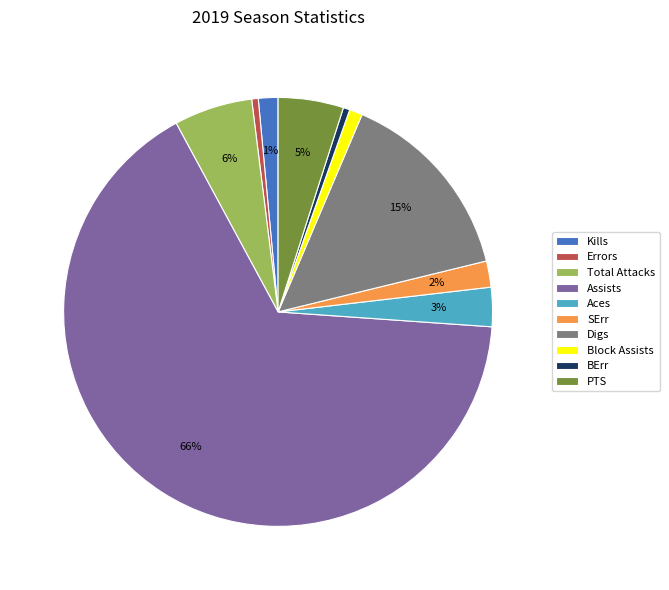

Which has a higher value, Errors or SErr?

SErr